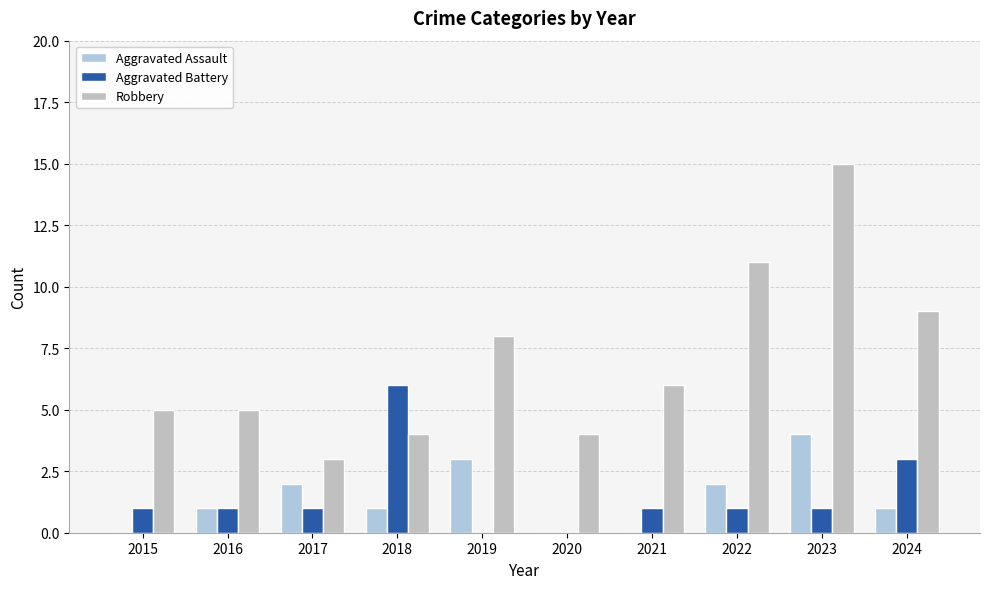

Which series has the largest range (max minus min)?

Robbery